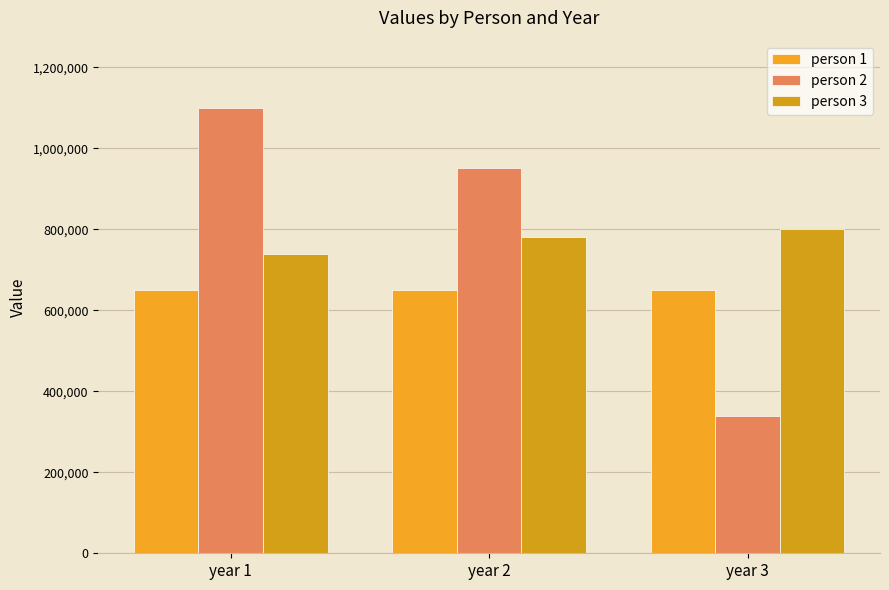

What is the sum of all person 3 values?

2320000